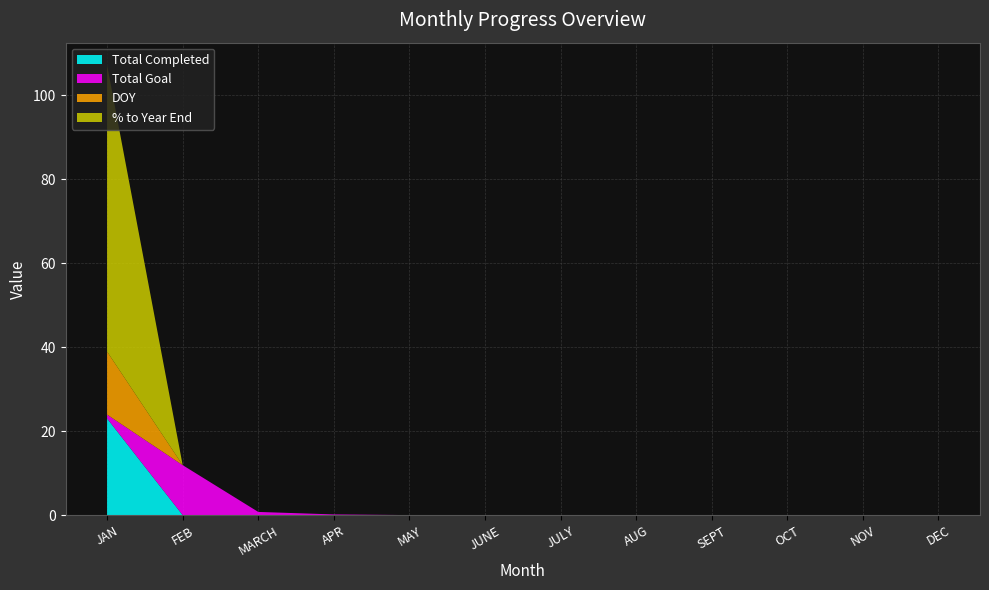

True or false: Total Completed has a value of 14.5 at JAN.

False